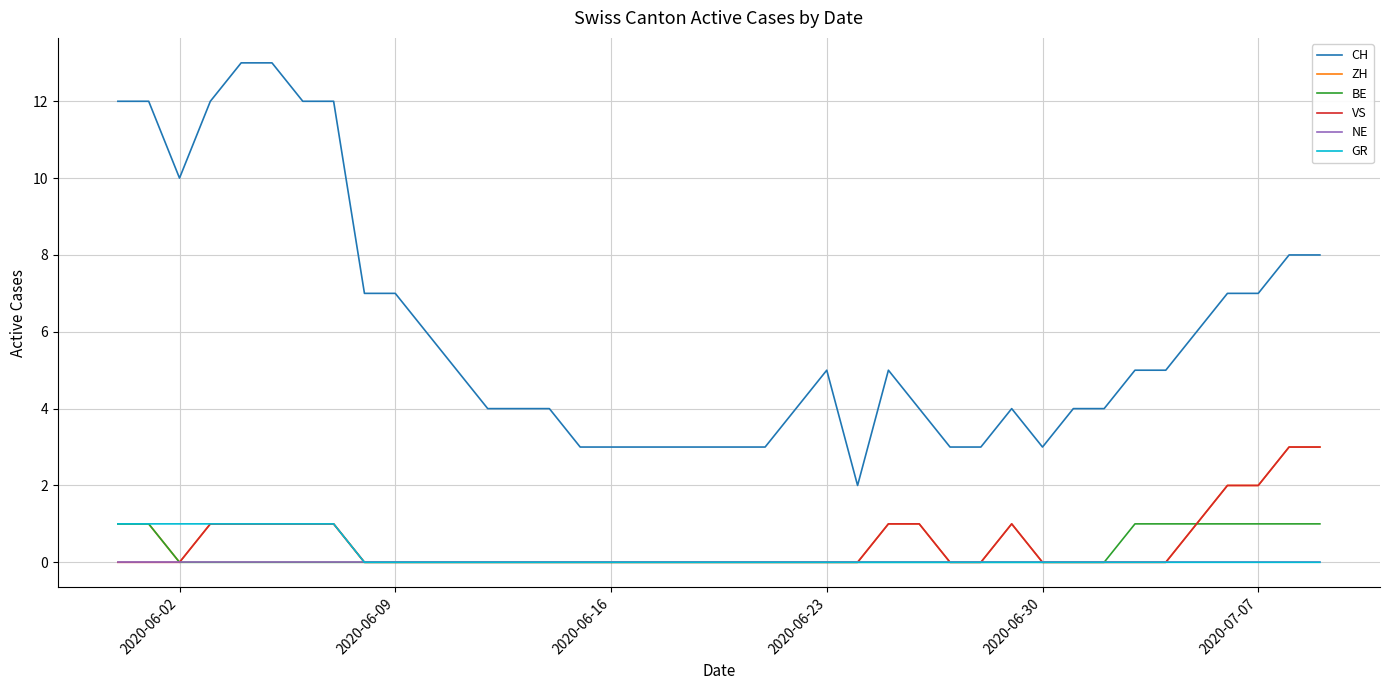

Which series has the largest total across all categories?

CH